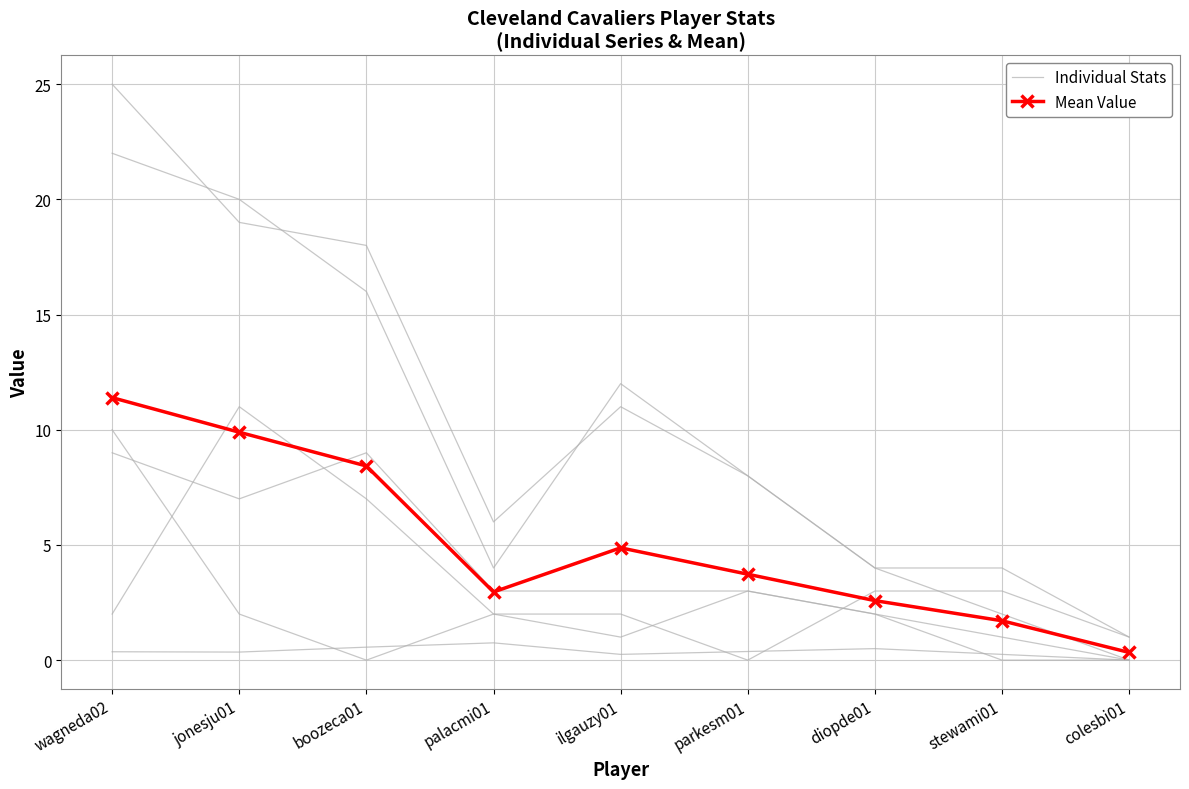

The Individual Stats series shows 0.4 at parkesm01. True or false?

True